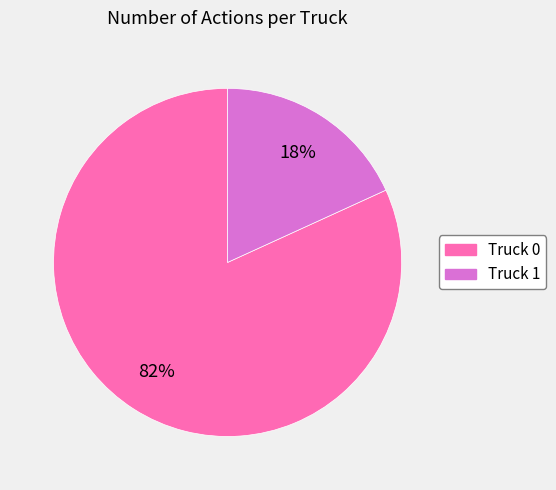

Count the number of slices in the pie.

2